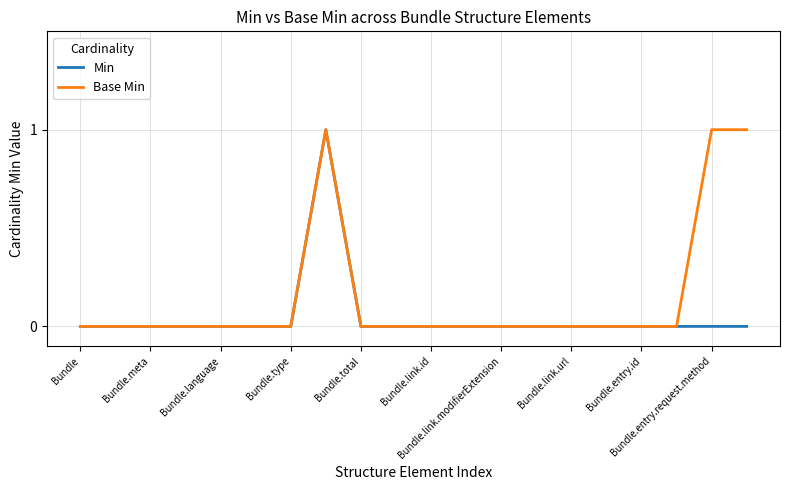

Which series has the largest total across all categories?

Base Min